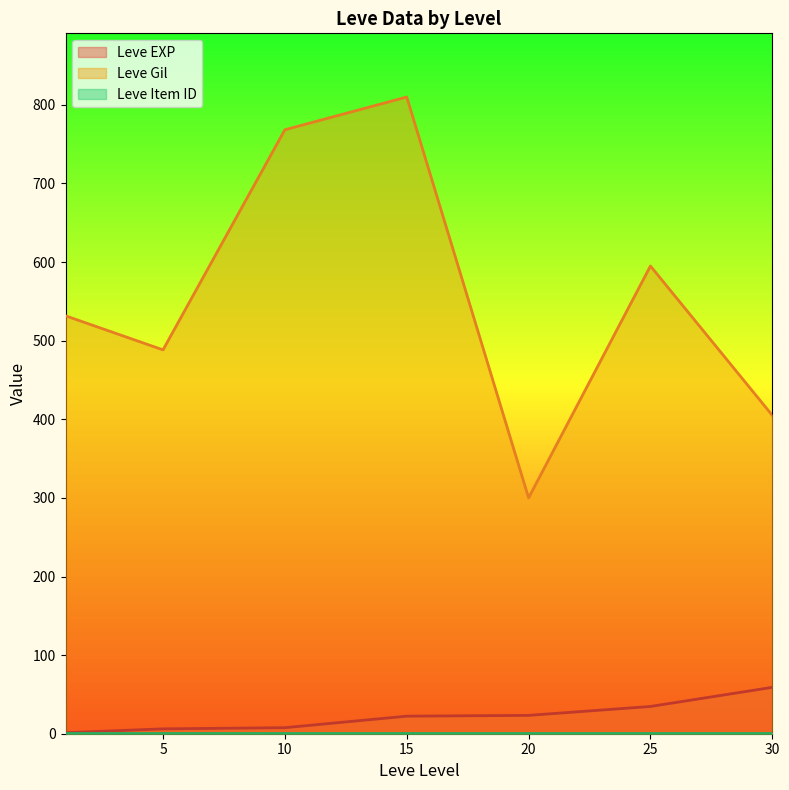

How many lines are shown in the chart?

3